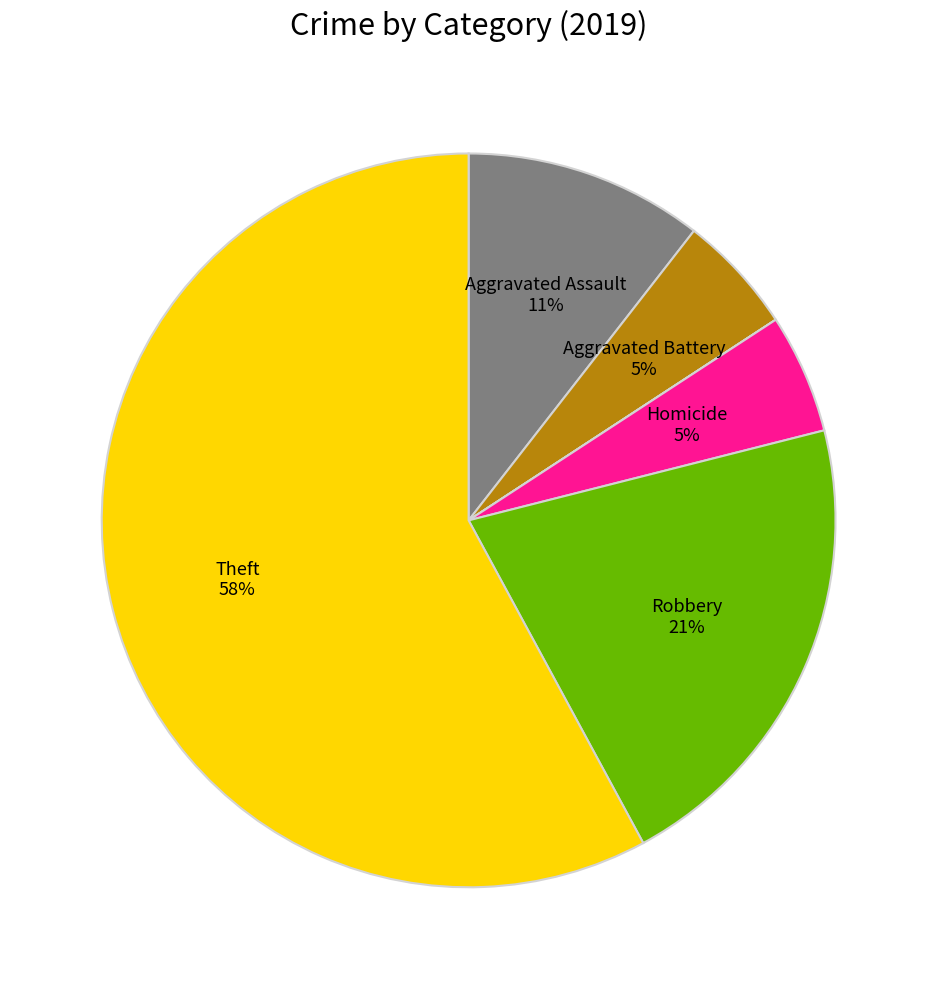

Is there any slice that represents more than half of the pie?

Yes